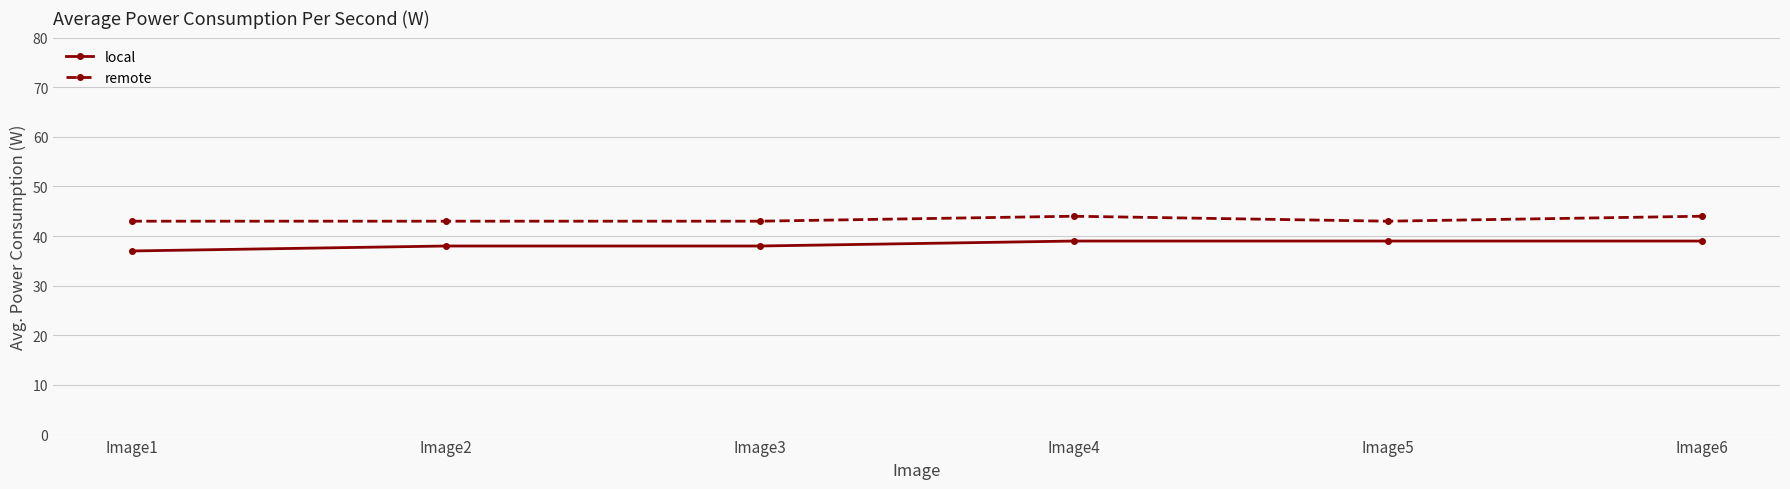

What is the difference between the second highest and second lowest values in the local series?

1